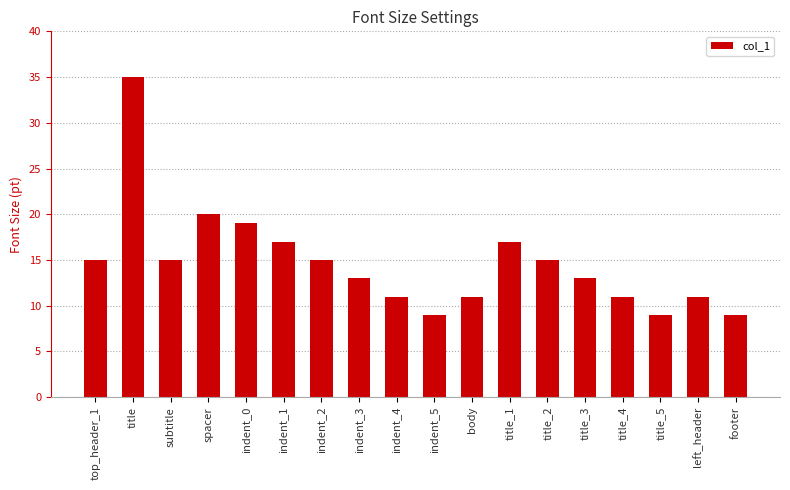

The value at left_header is 16. True or false?

False